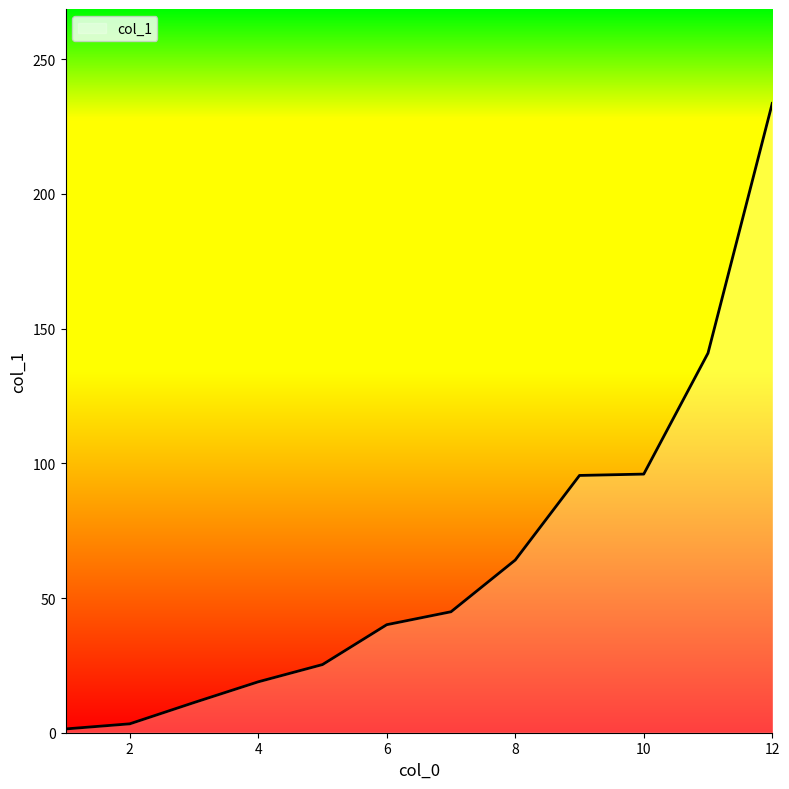

What is the difference between the maximum and minimum values?

232.2